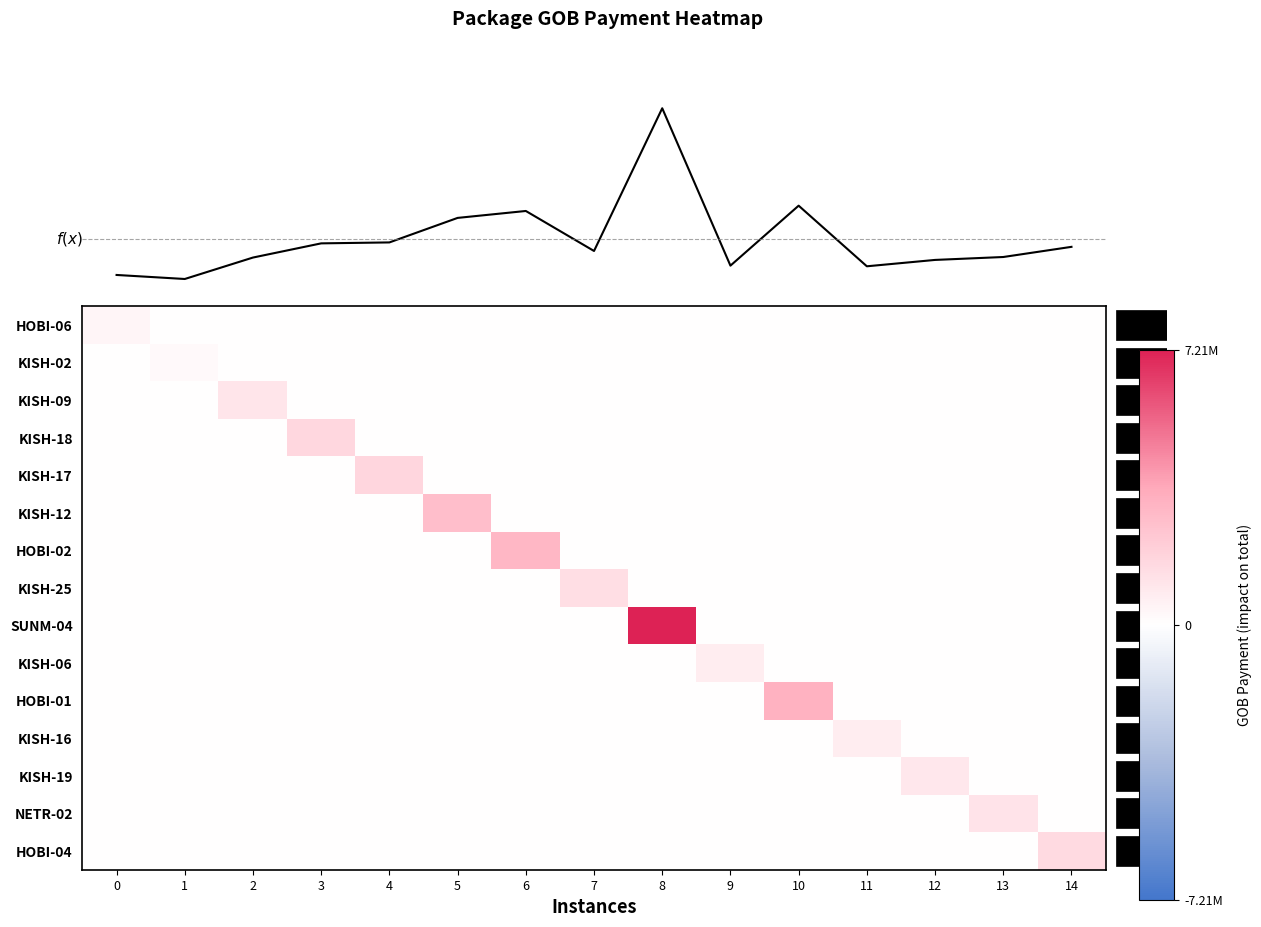

What is the sum of the NETR-02 values at 13 and 2?

1128992.5